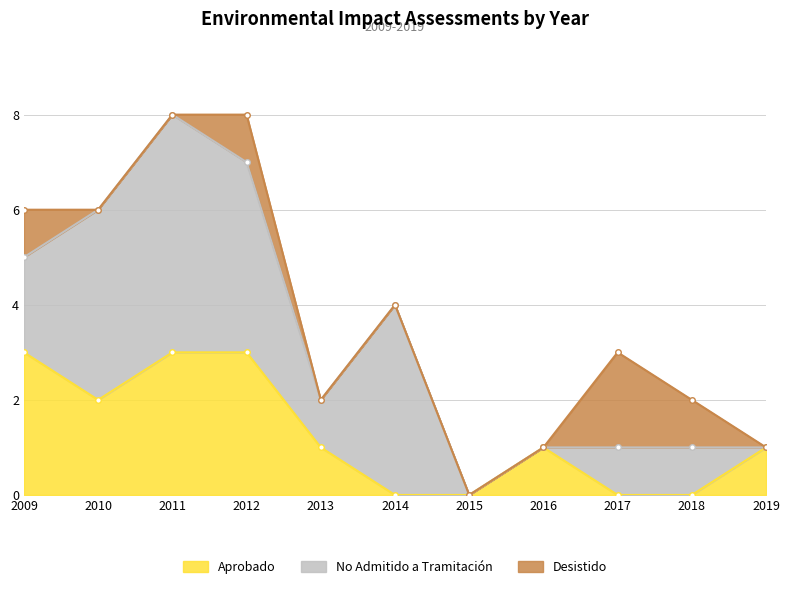

What is the difference between the highest and lowest values at 2014?

4